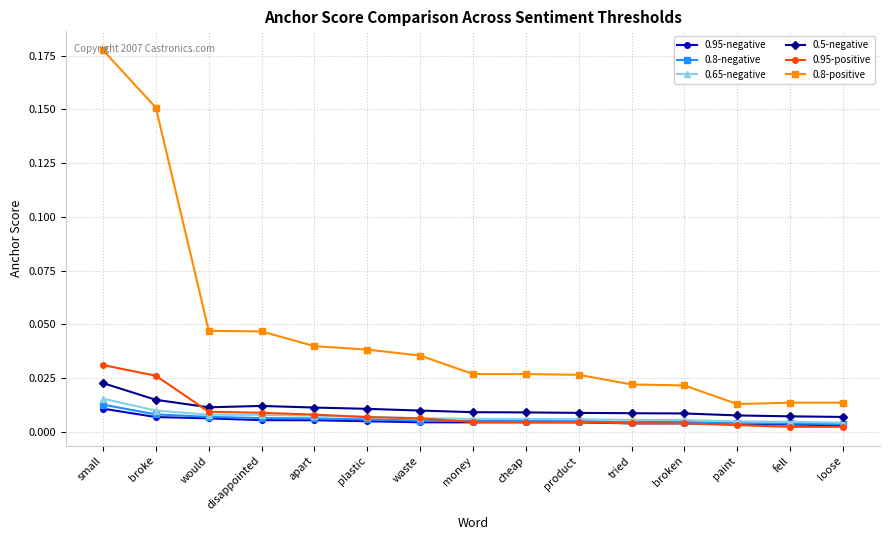

What is the label of the 9th point from the left?

cheap